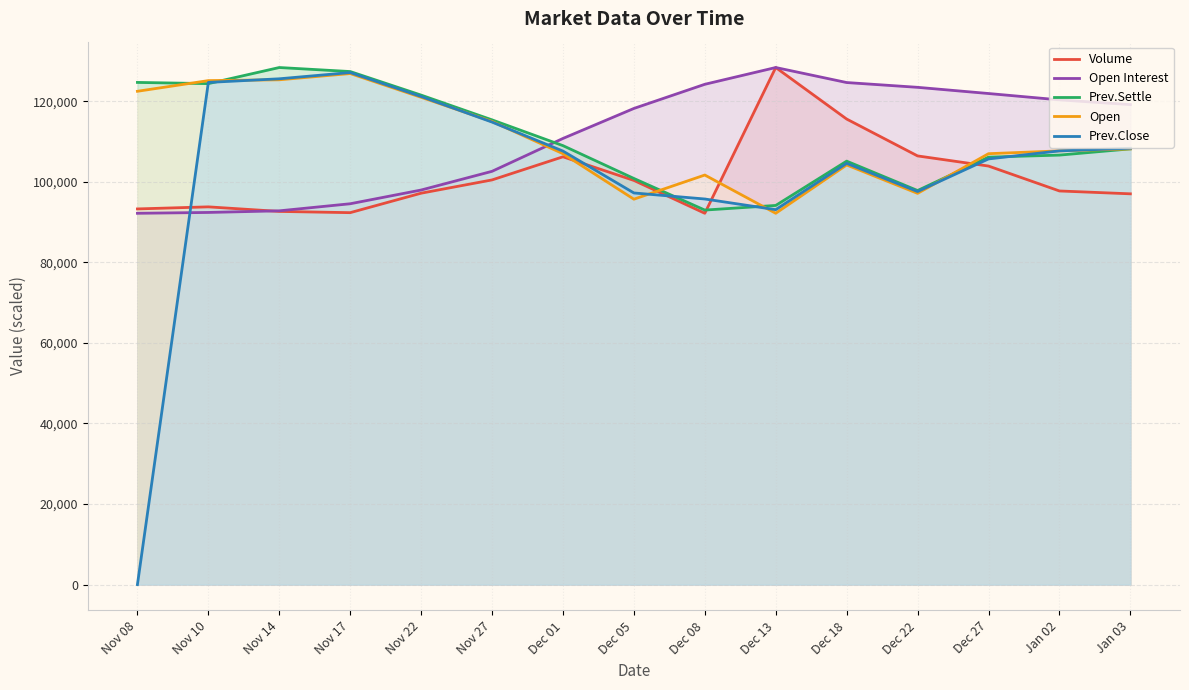

True or false: Prev.Close has more than 1 points higher than both neighbors.

True